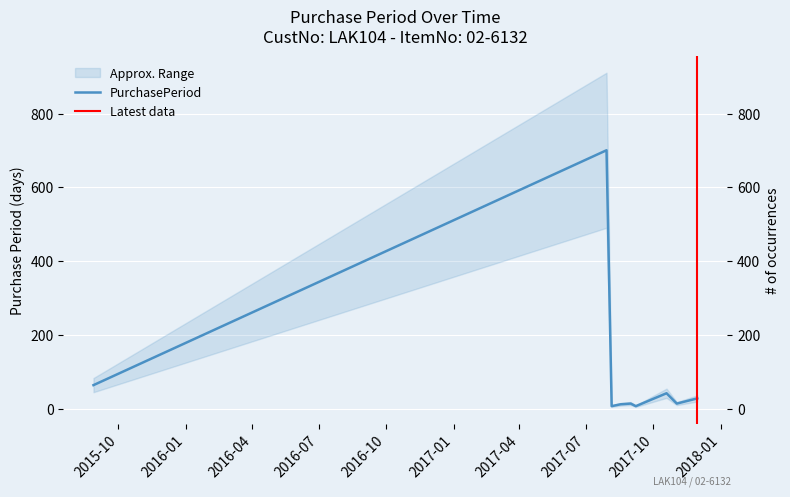

How many points are lower than both their immediate neighbors (excluding endpoints)?

3